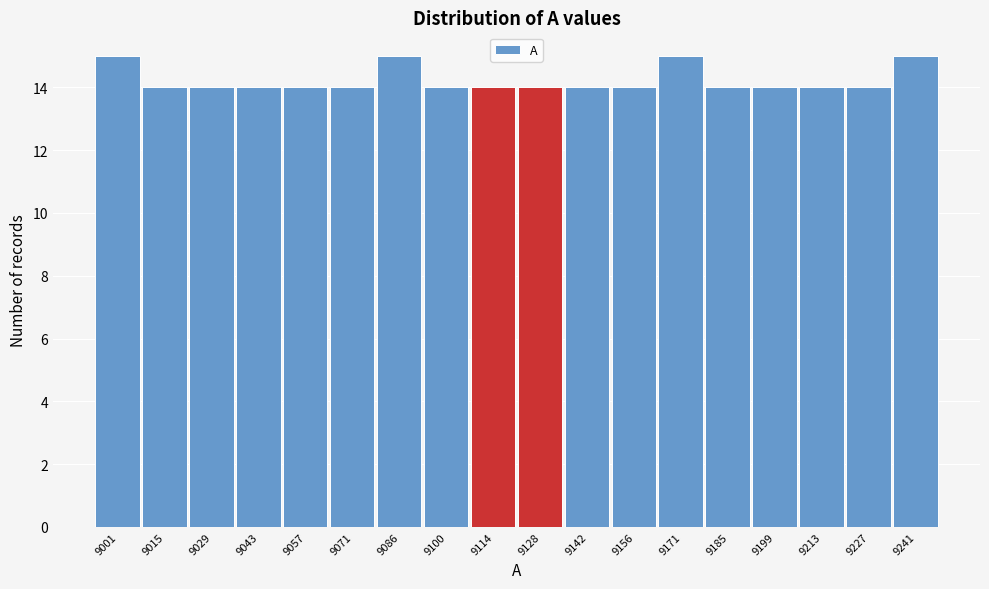

Reading left to right, transcribe all the data shown in this chart.

15	14	14	14	14	14	15	14	14	14	14	14	15	14	14	14	14	15